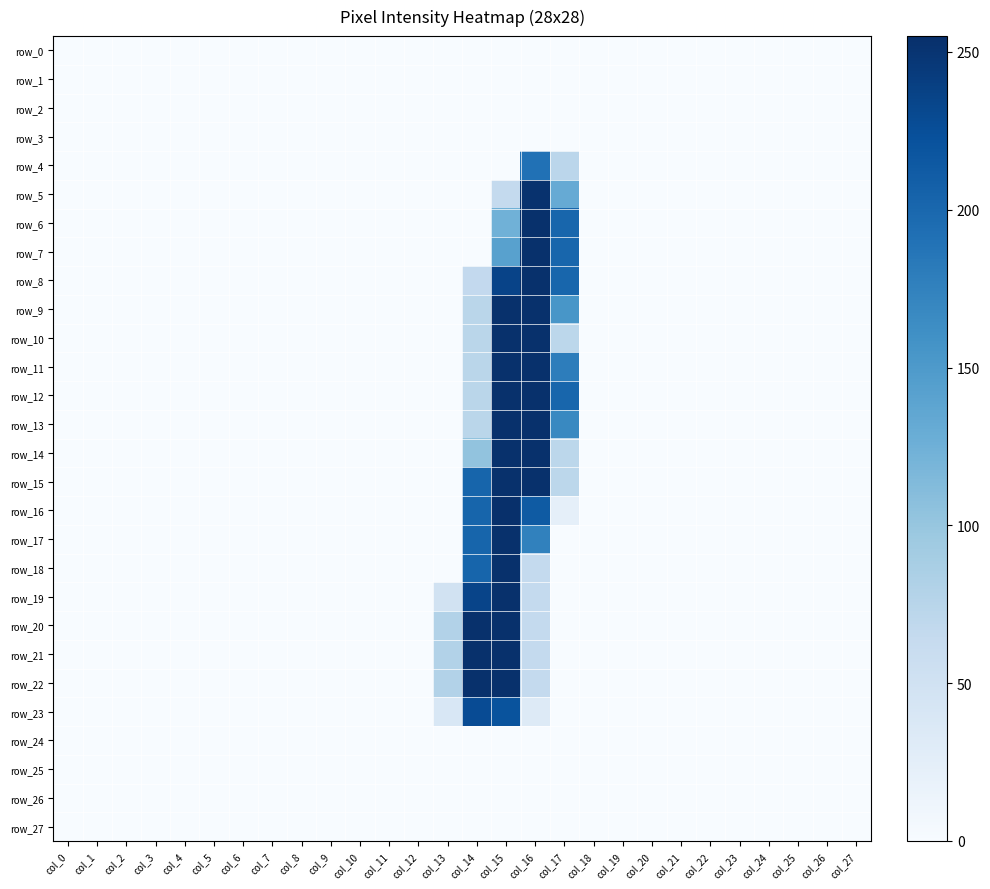

What is the sum of the row_13 values at col_1 and col_16?

254